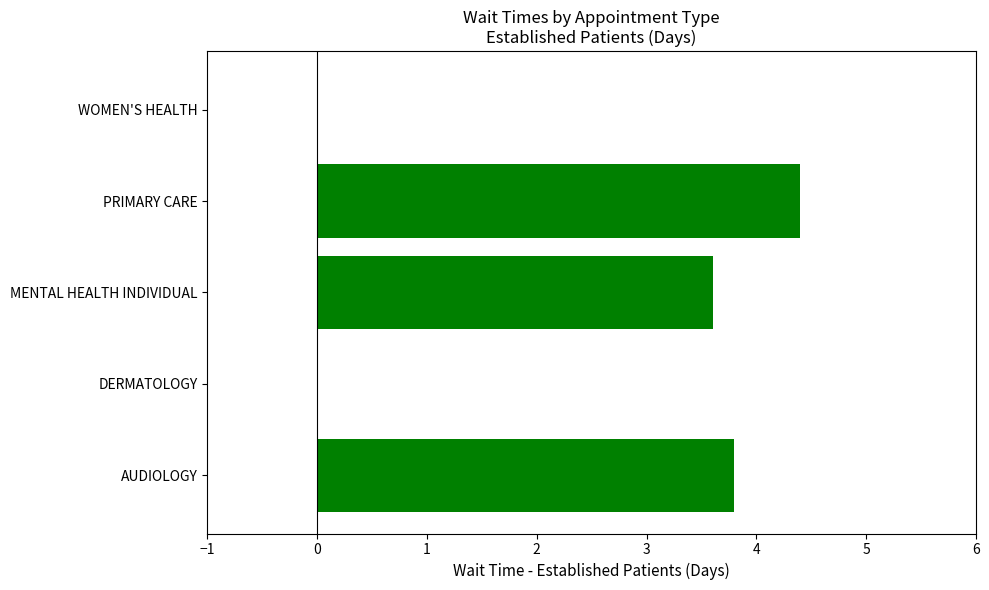

What value does the data have at PRIMARY CARE?

4.4